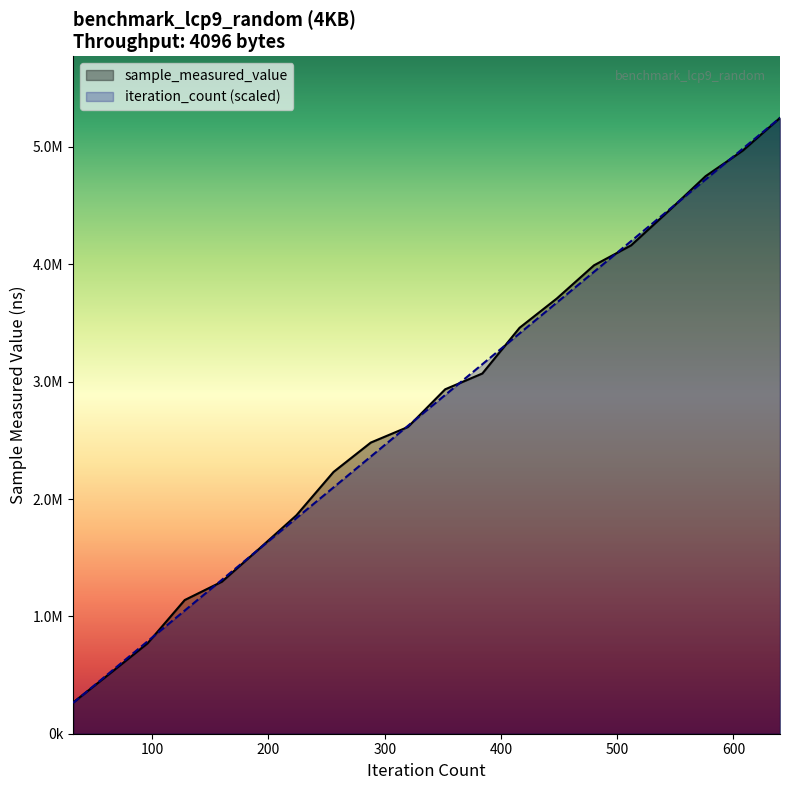

Reading left to right, list all the values displayed in this chart.

sample_measured_value: 266171.0	515995.0	770147.0	1139228.0	1295711.0	1575849.0	1860664.0	2230641.0	2480758.0	2613928.0	2934725.0	3069553.0	3459128.0	3708303.0	3991155.0	4161893.0	4452413.0	4750863.0	4969007.0	5247583.0
iteration_count: 262379.2	524758.3	787137.5	1049516.6	1311895.8	1574274.9	1836654.1	2099033.2	2361412.4	2623791.5	2886170.7	3148549.8	3410929.0	3673308.1	3935687.3	4198066.4	4460445.6	4722824.7	4985203.9	5247583.0